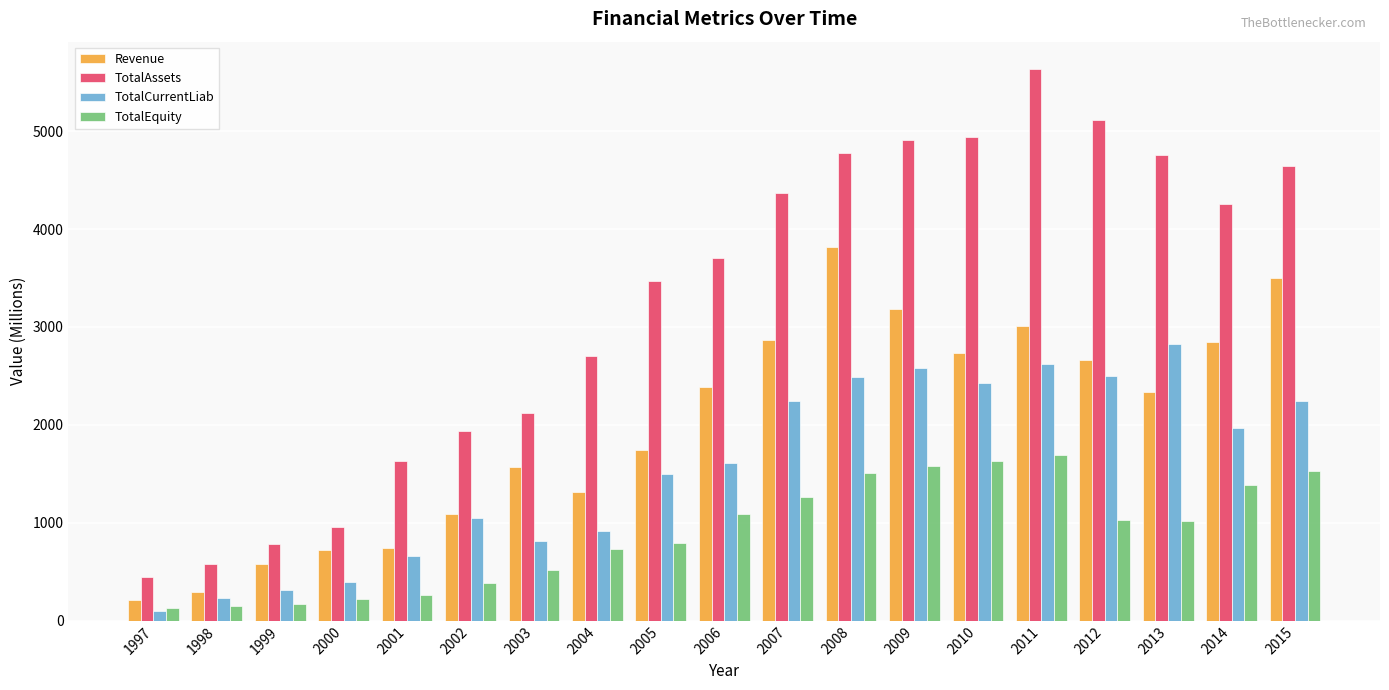

Where does the TotalCurrentLiab series first go above 1612?

2006